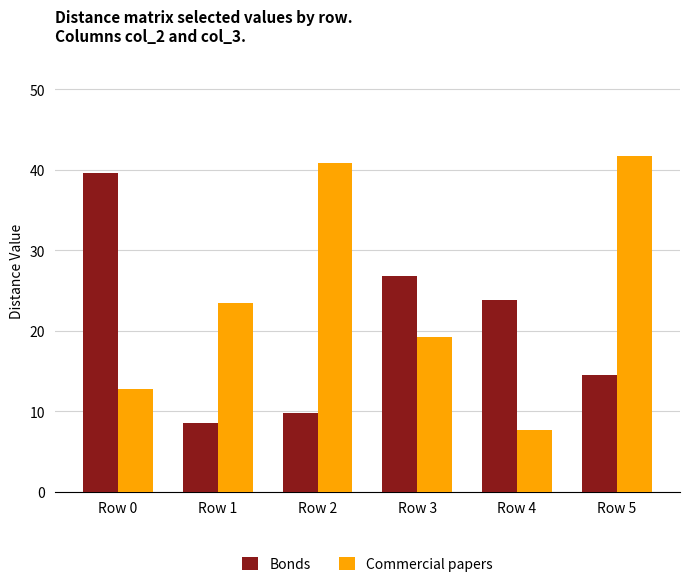

Which series changed the most between Row 3 and Row 5?

Commercial papers